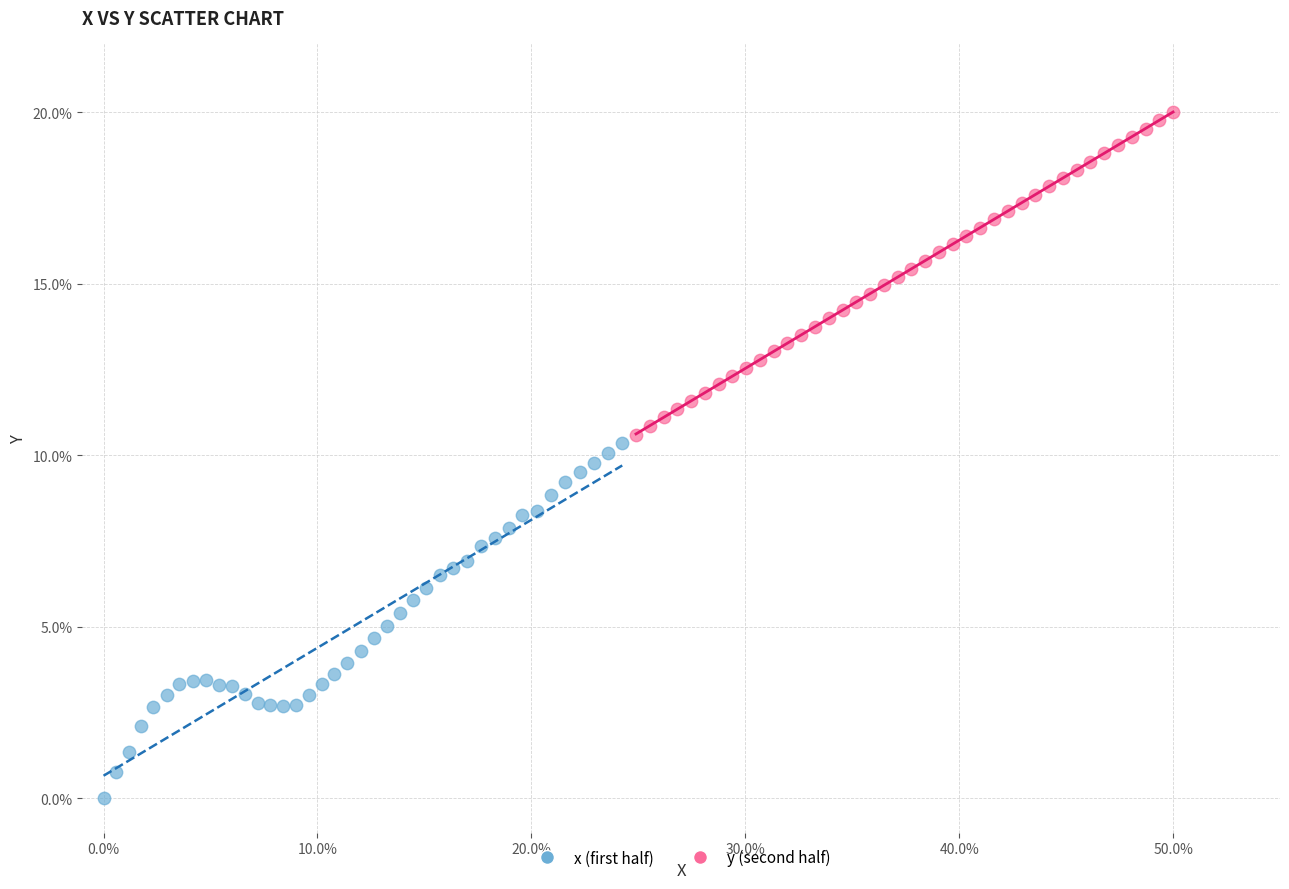

Which series reaches the minimum Y coordinate?

x (first half)